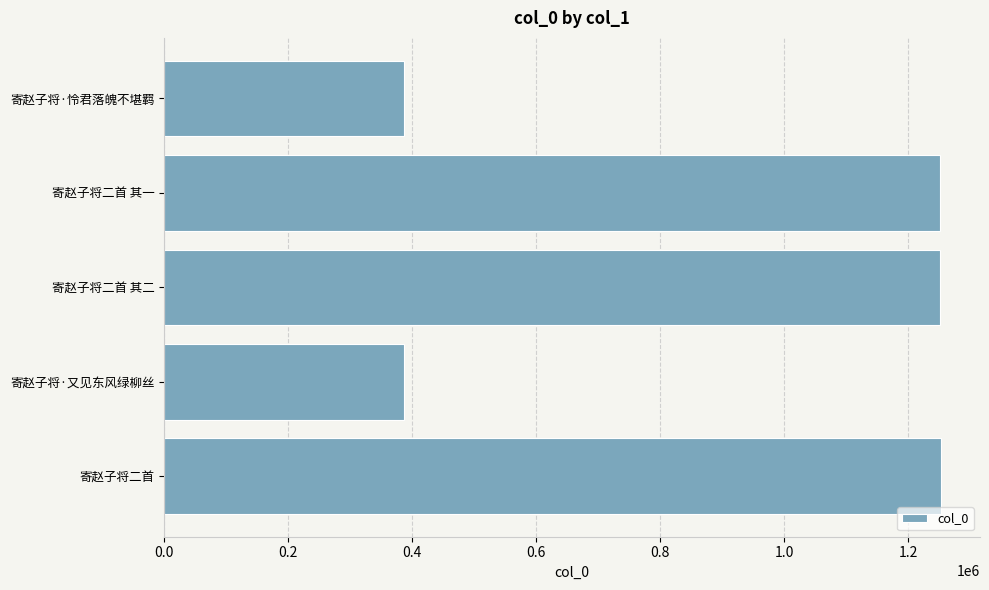

What is the change in value from 寄赵子将·又见东风绿柳丝 to 寄赵子将二首 其二?

+863926